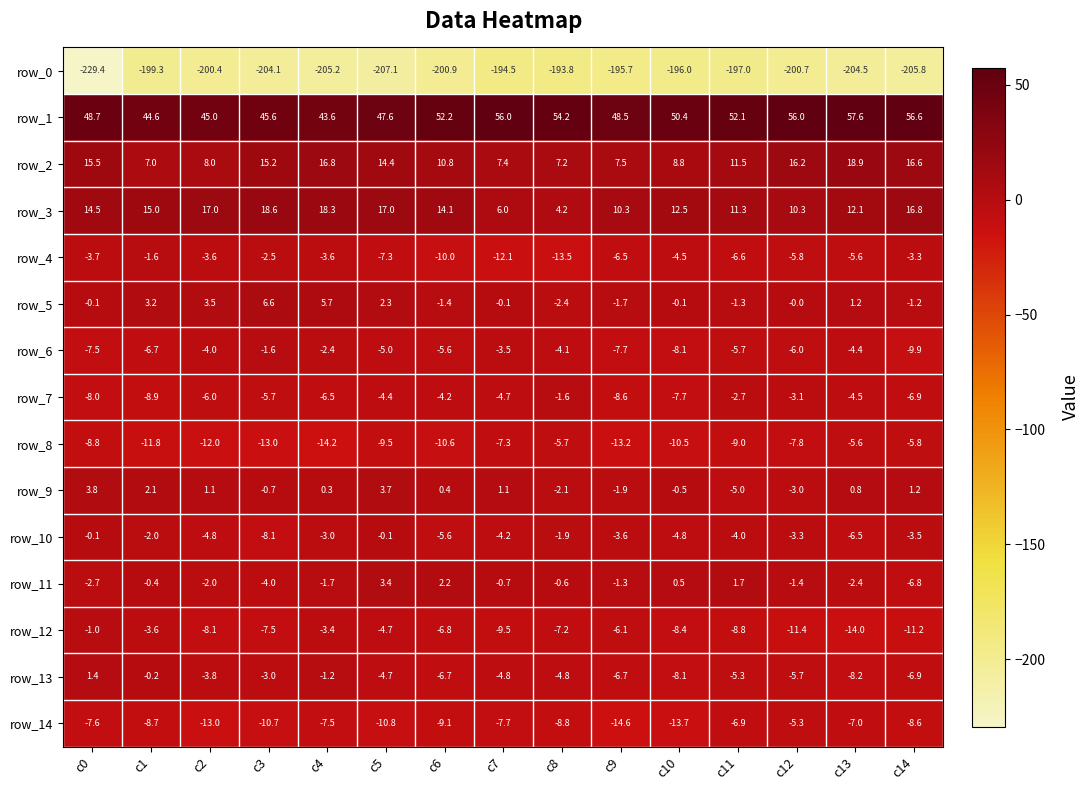

Is the value of row_12 at c6 greater than the value of row_2 at c9?

No